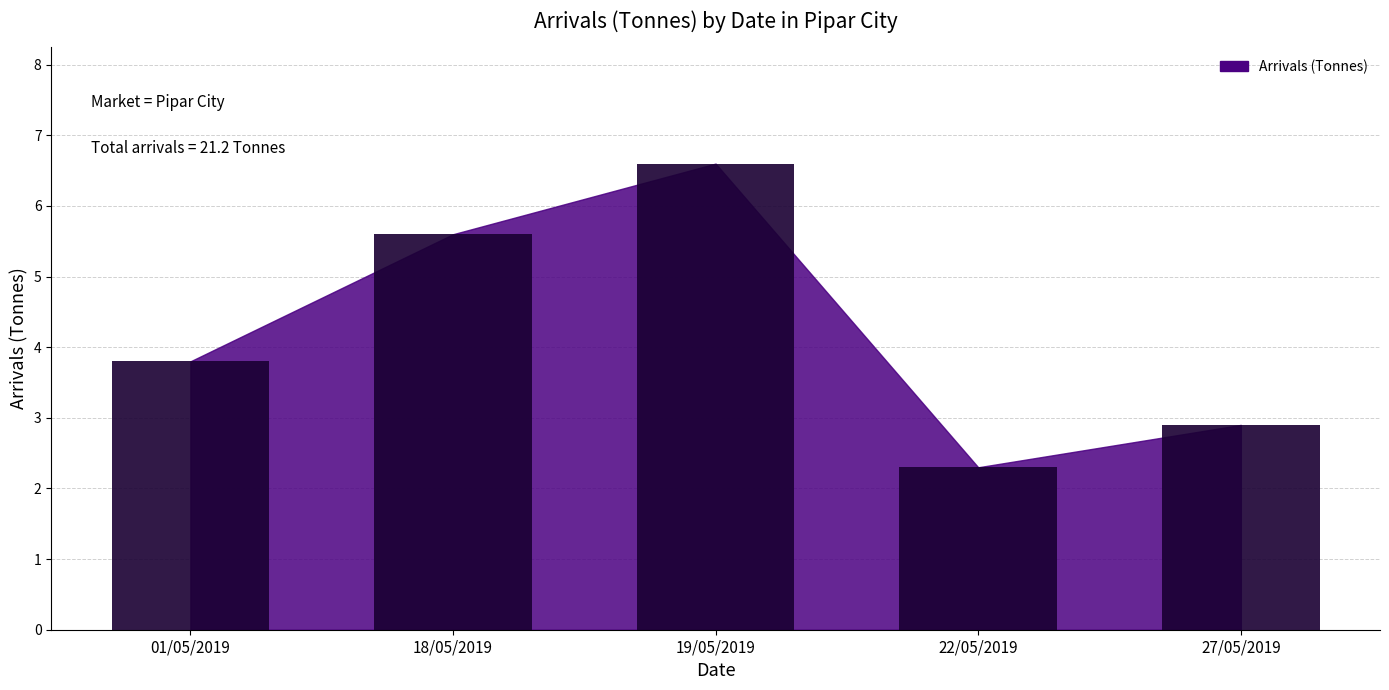

The chart shows a value of 3.8 at 01/05/2019. True or false?

True